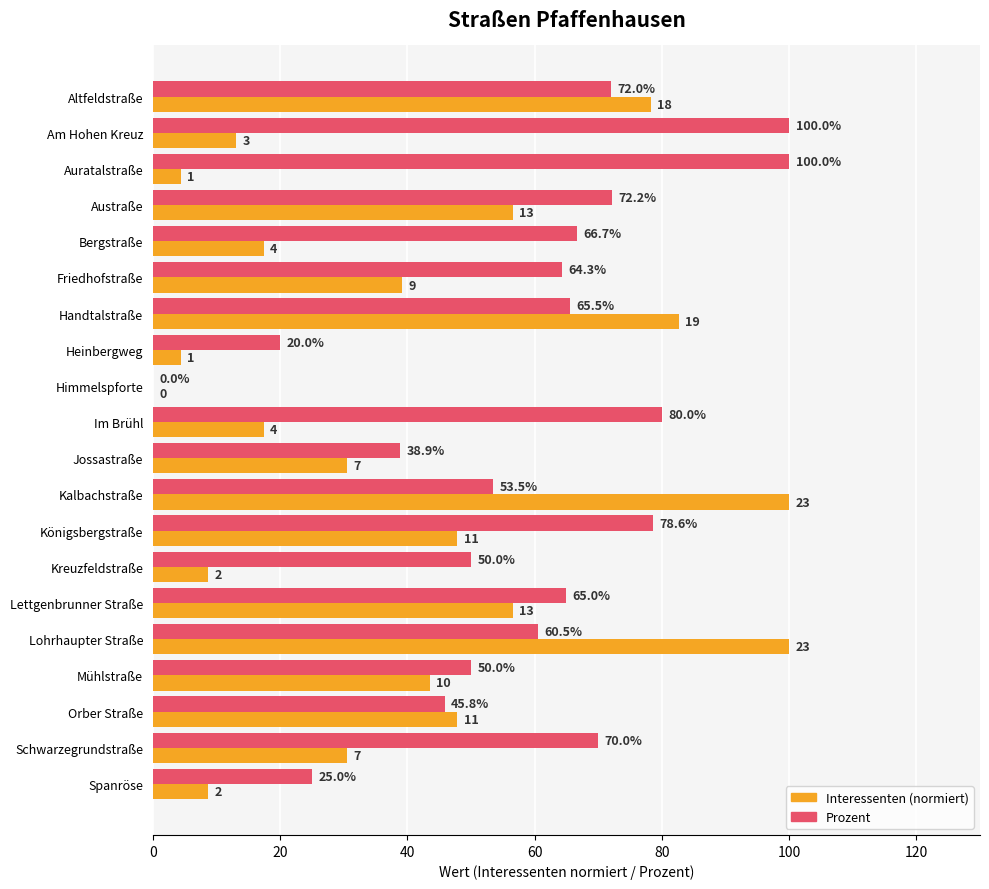

What is the maximum value shown in the chart?

100.0